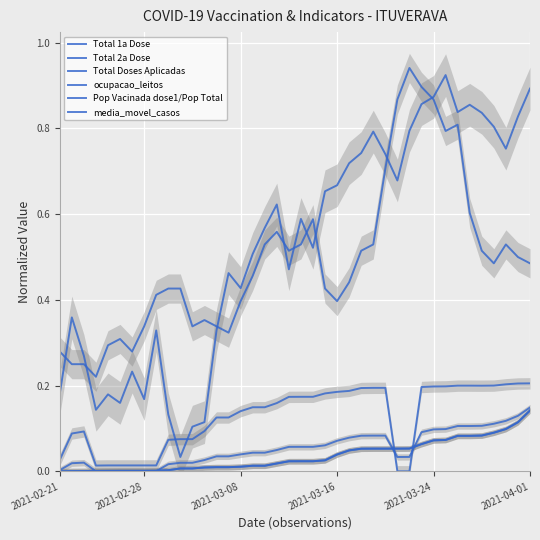

Which series has the largest range (max minus min)?

ocupacao_leitos